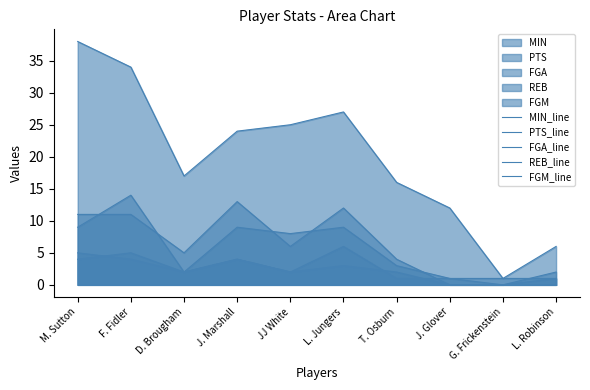

True or false: PTS_line has a value of 12 at L. Jungers.

True